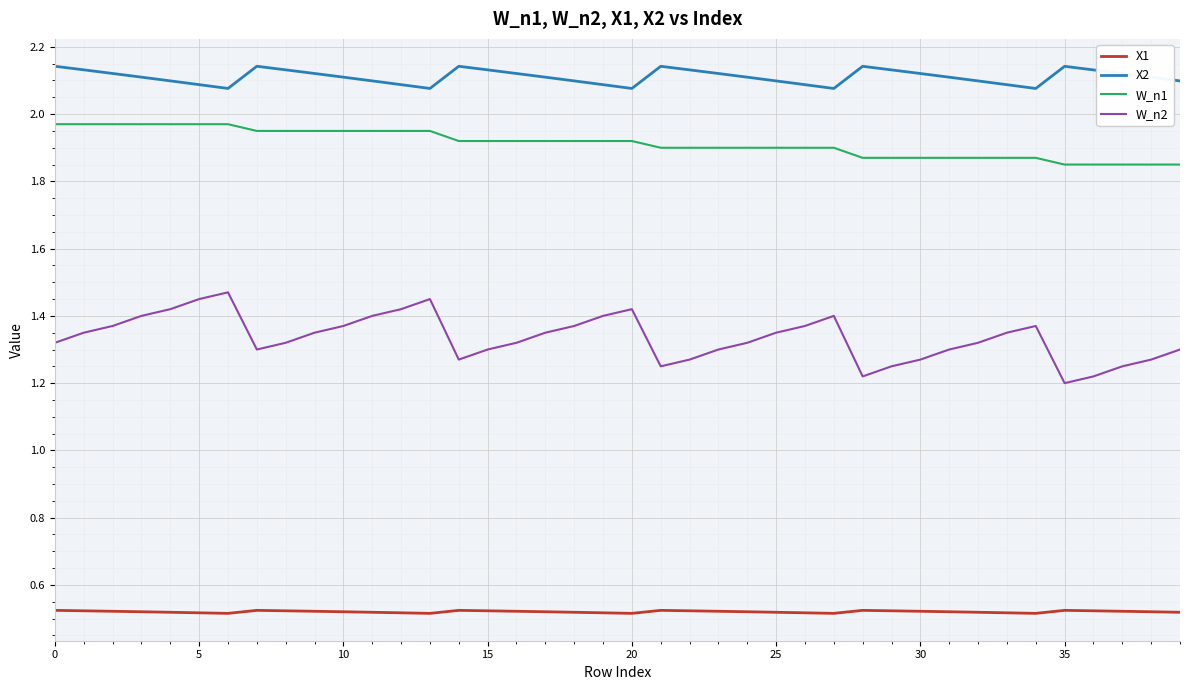

List the series in order of their peak value, highest first.

X2, W_n1, W_n2, X1